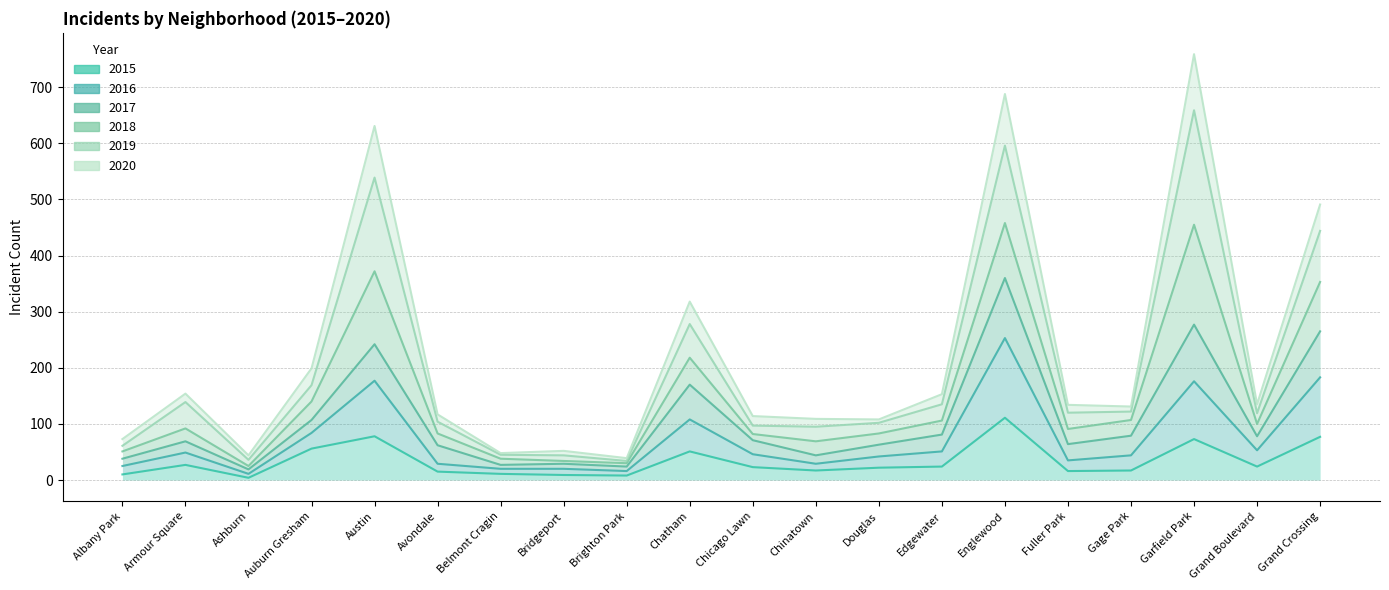

What are all the series names shown in the legend?

2015, 2016, 2017, 2018, 2019, 2020